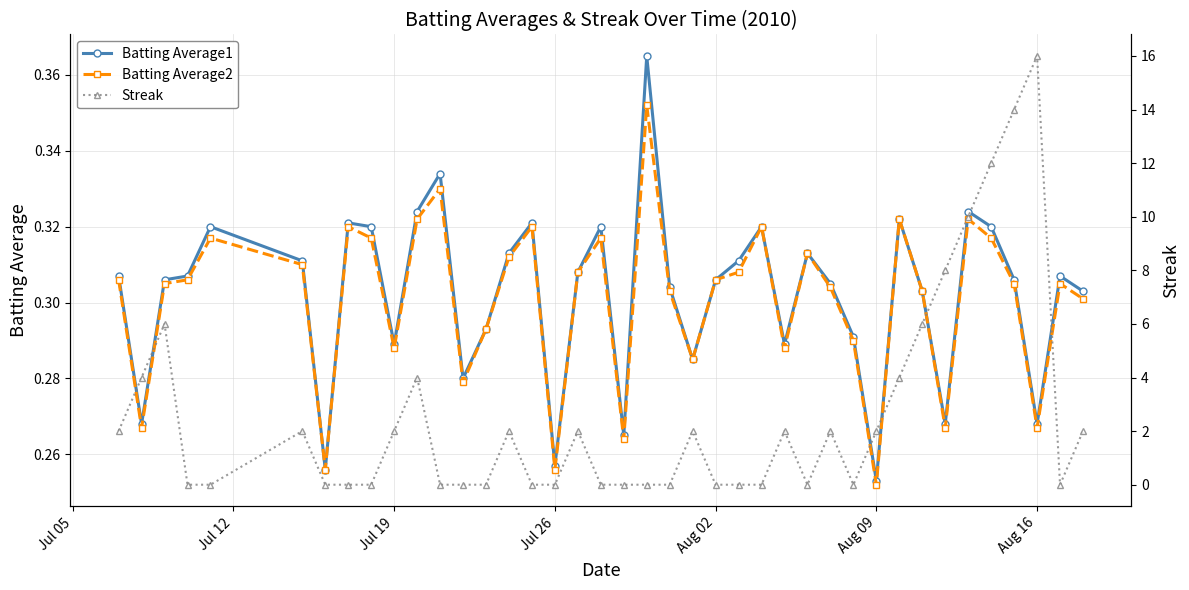

Which series has the largest total across all categories?

Streak